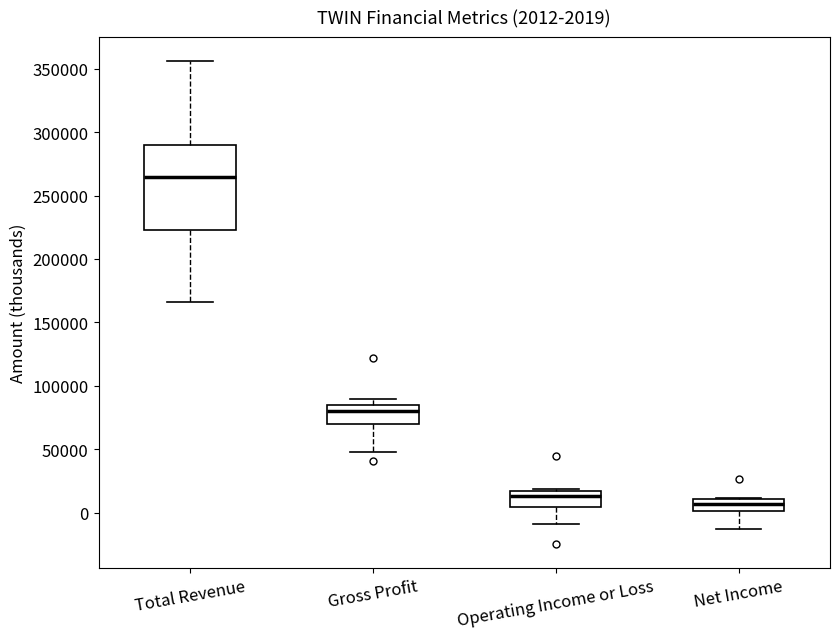

Which box is the tallest, from its lower edge to its upper edge?

Total Revenue